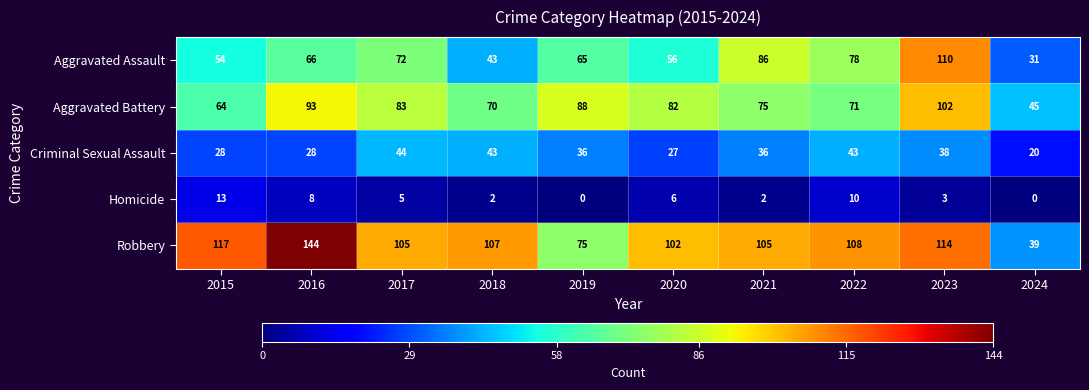

True or false: Aggravated Battery has a value of 70 at 2018.

True